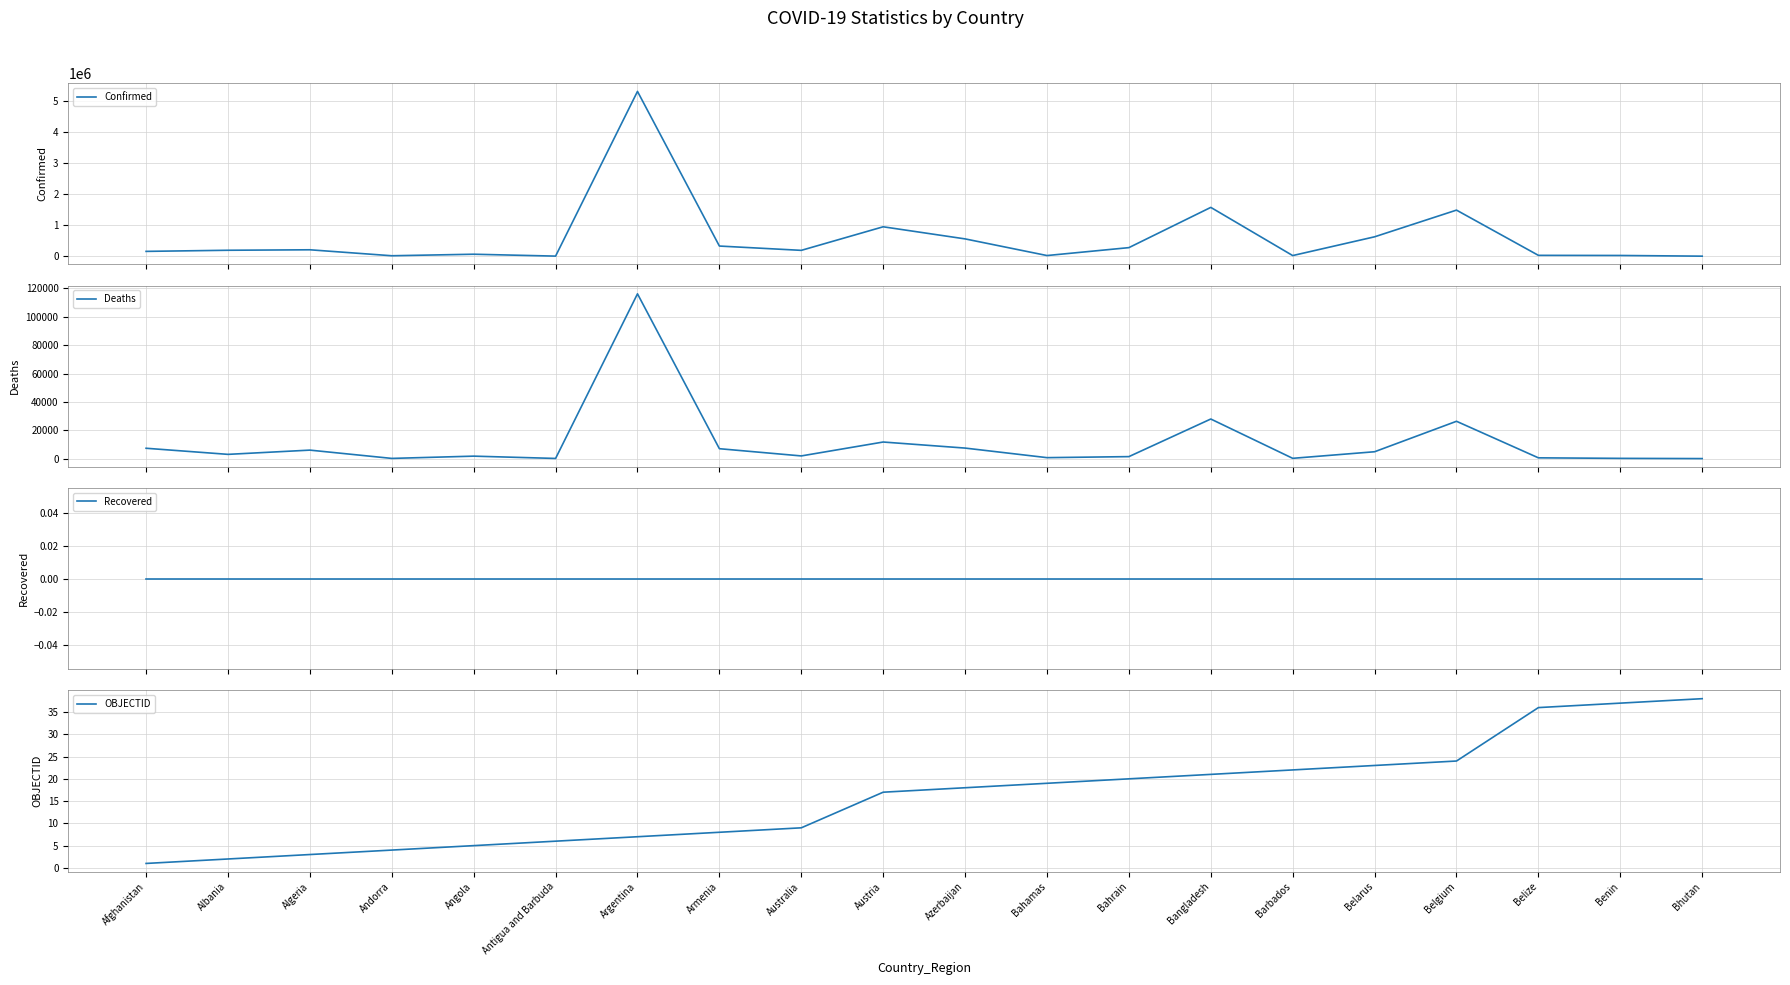

Is it true that Confirmed equals 625592 at Belarus?

True